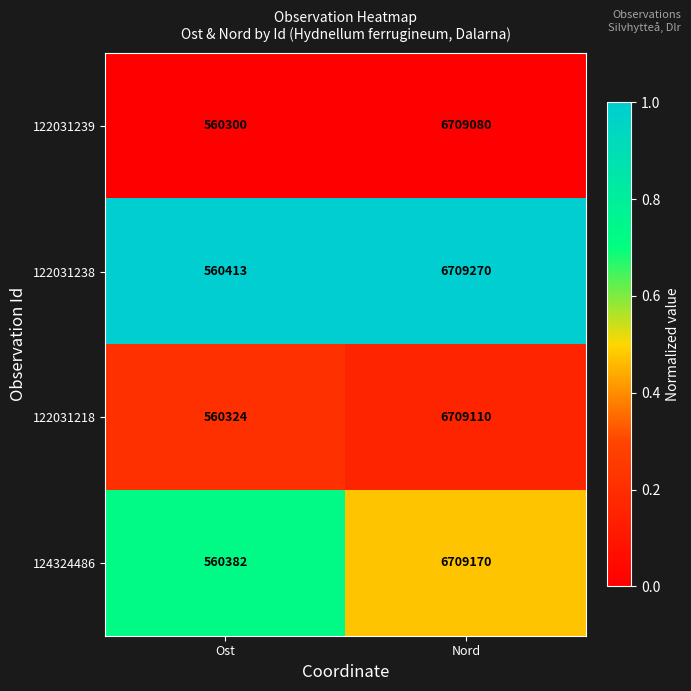

Where is 122031238 nearest to the value 3634841?

Ost